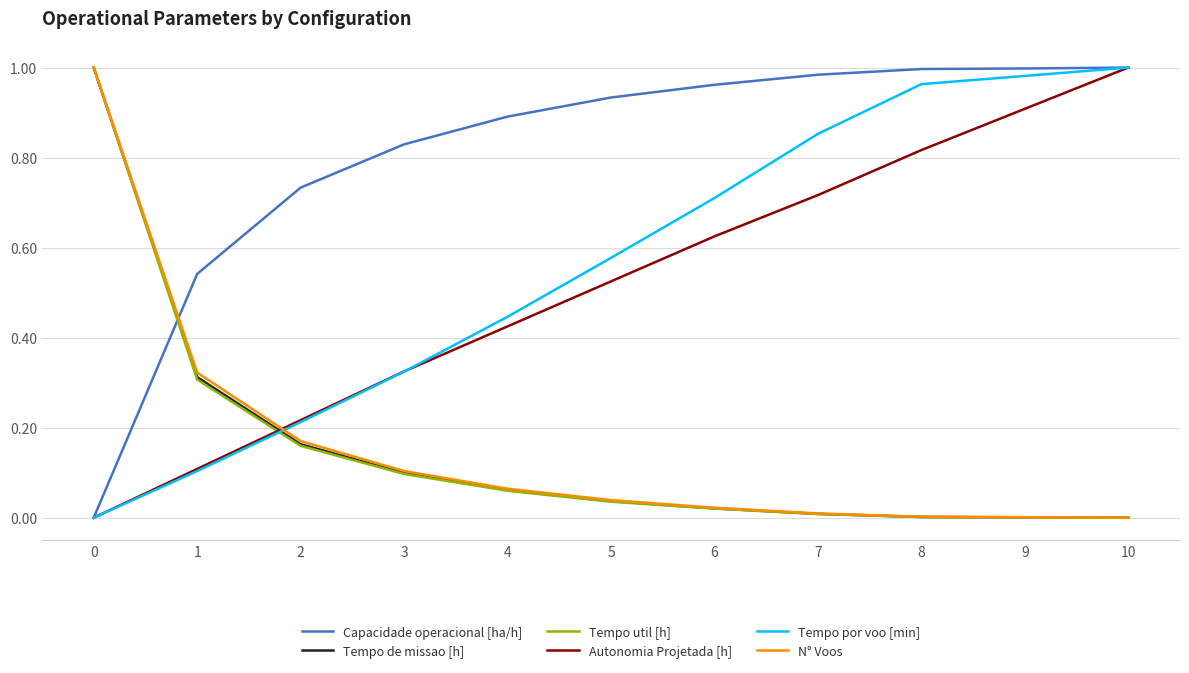

Is it true that Tempo por voo [min] equals 1.1 at 6?

False